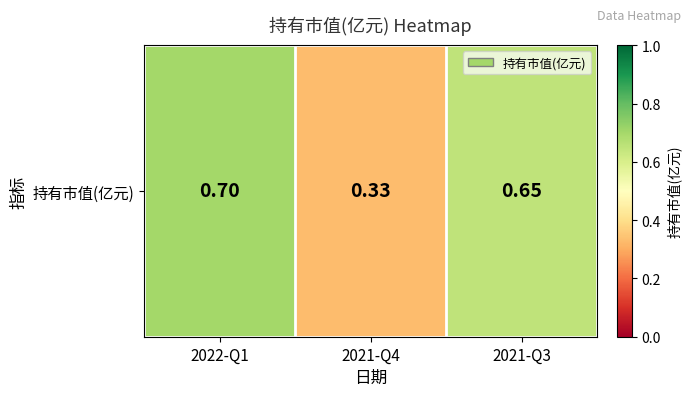

List the labels in order of value, largest first.

2022-Q1, 2021-Q3, 2021-Q4